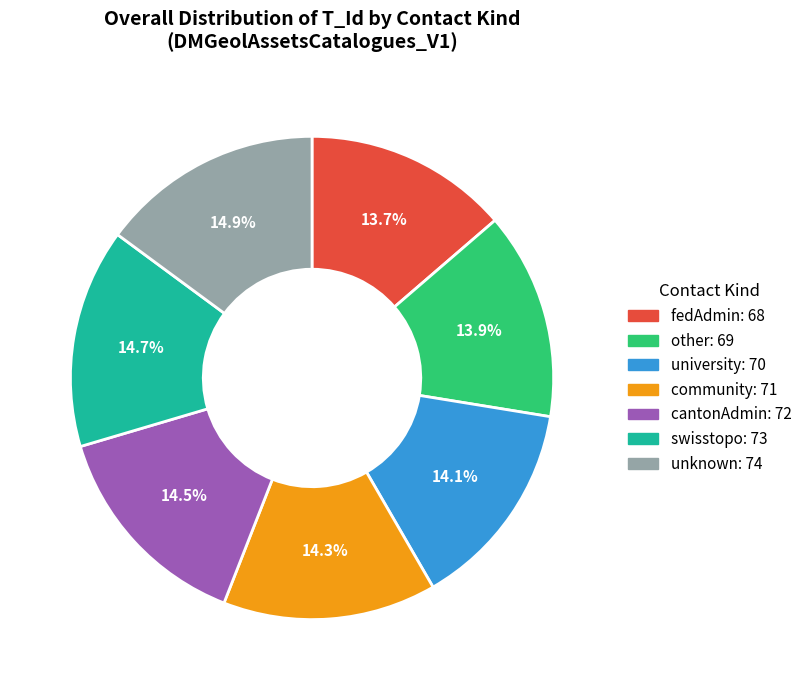

Is there a majority slice in this chart?

No